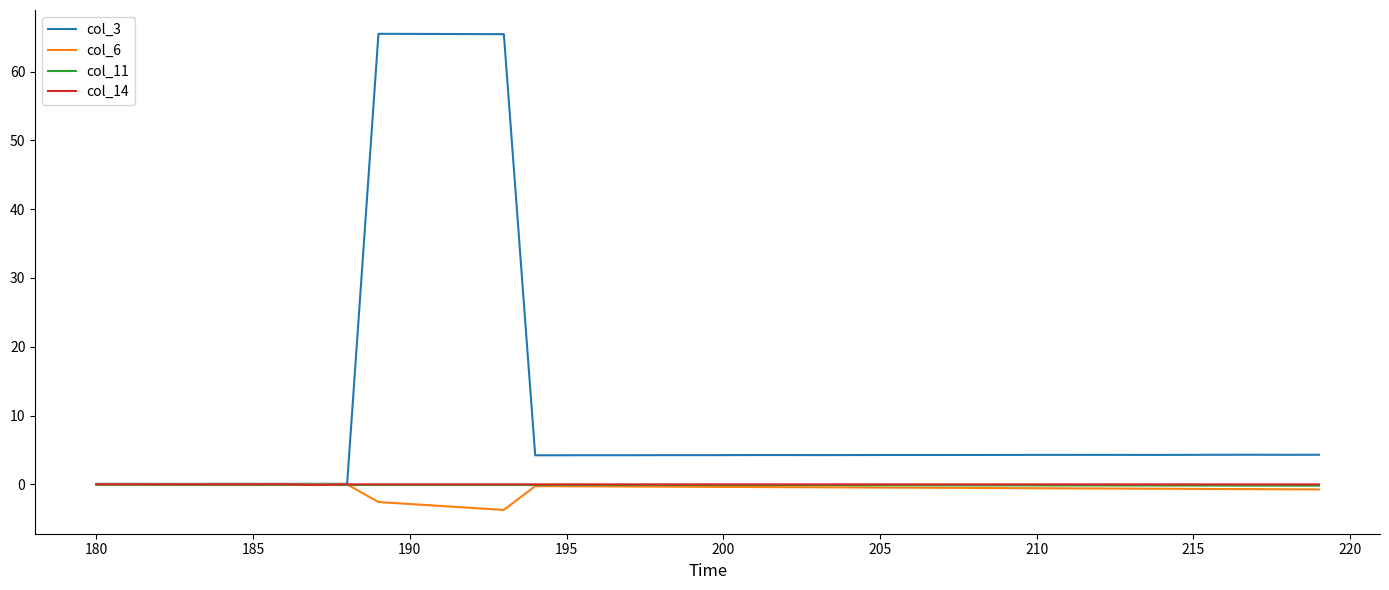

What is the maximum value for col_3?

65.5